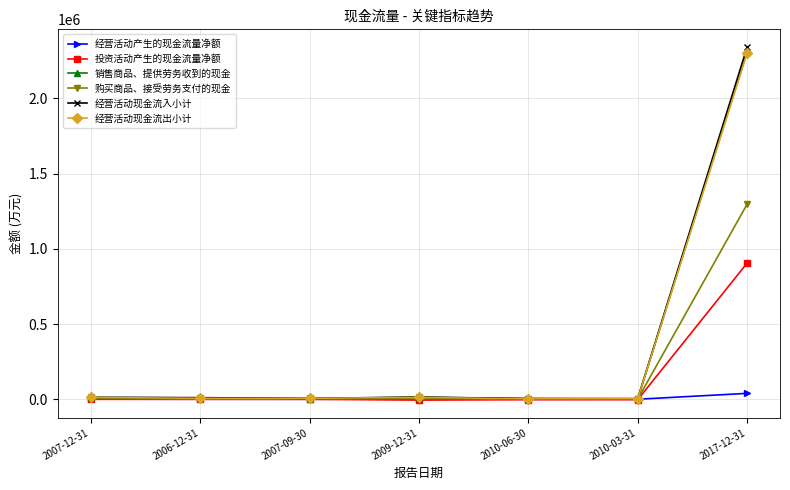

What is the label of the 2nd point from the left?

2006-12-31